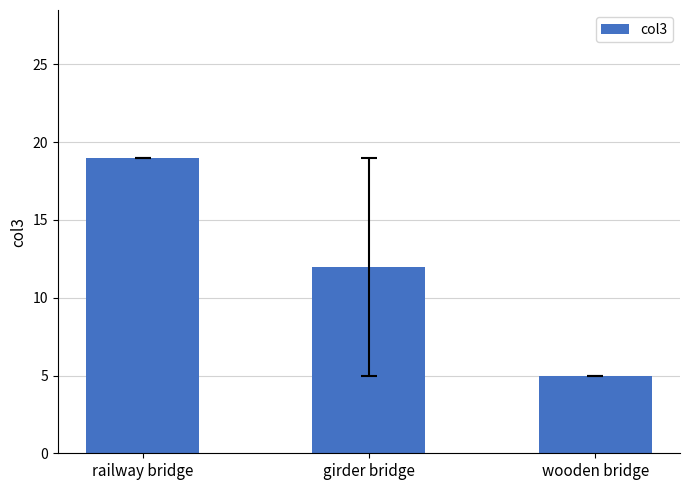

How many values are between 5 and 19?

3